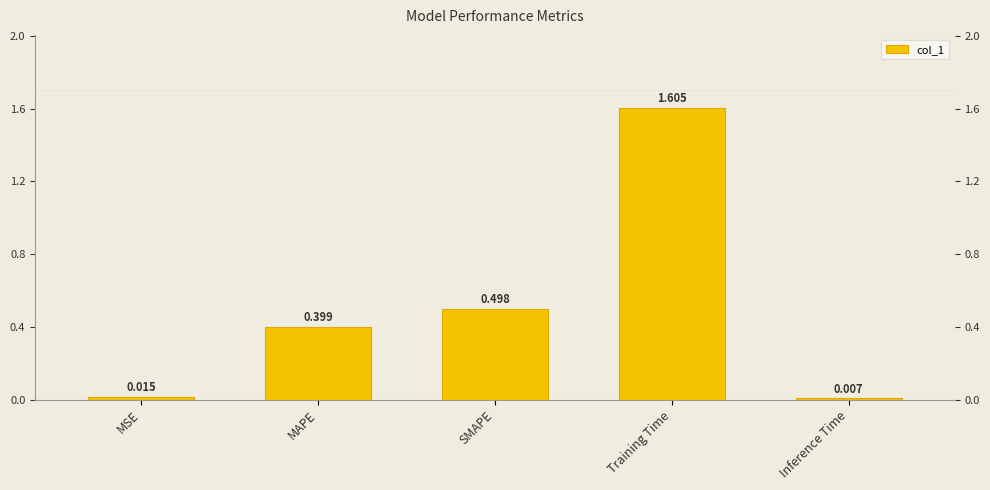

At which label is the value closest to 0?

Inference Time